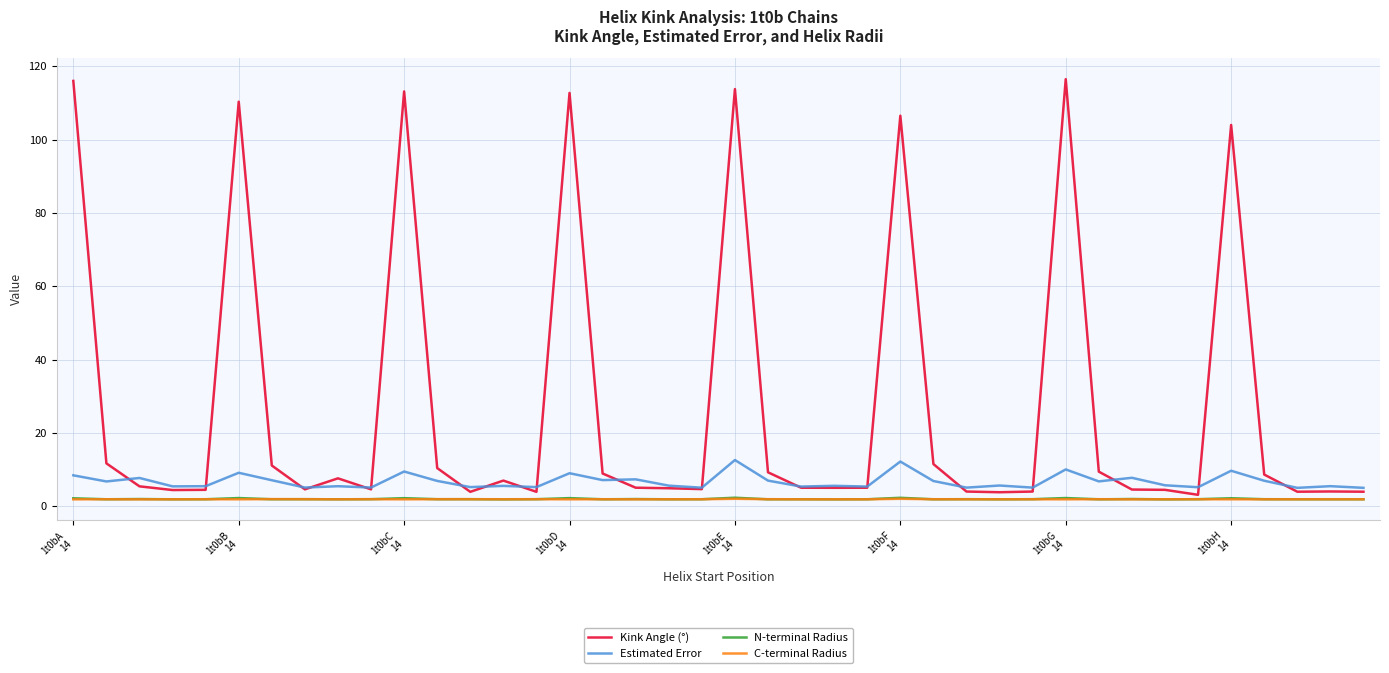

Which series has the widest spread of values?

Kink Angle (°)